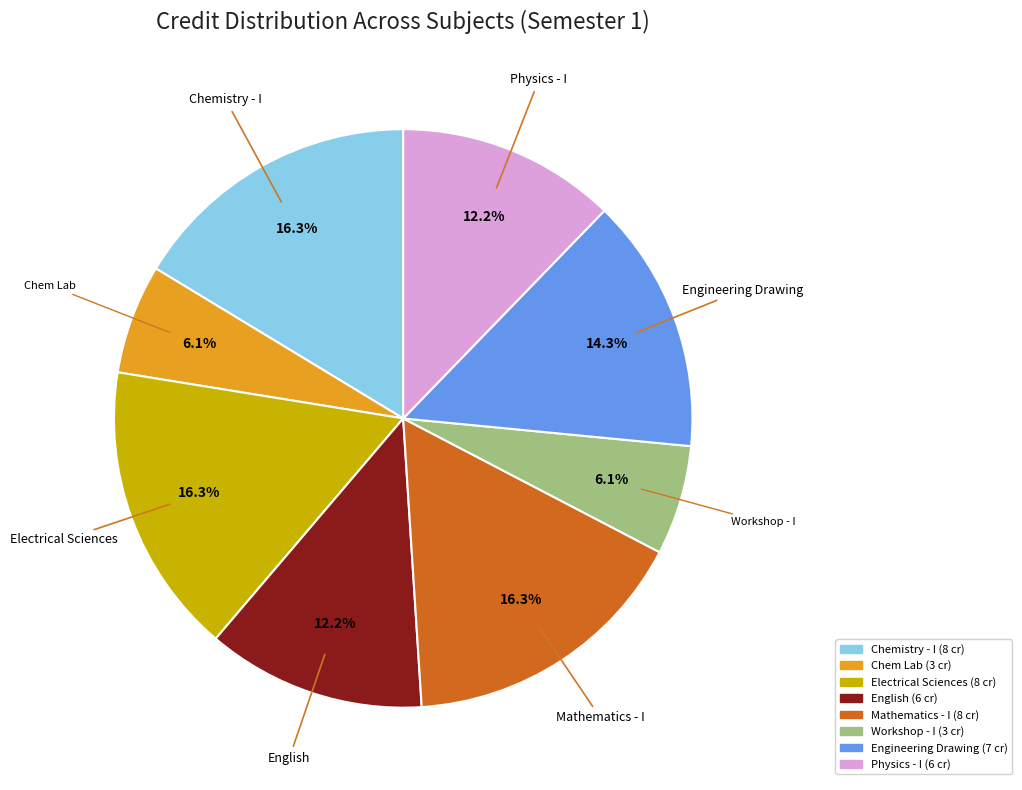

What is the ratio of the value at Workshop - I to the value at Mathematics - I?

0.4